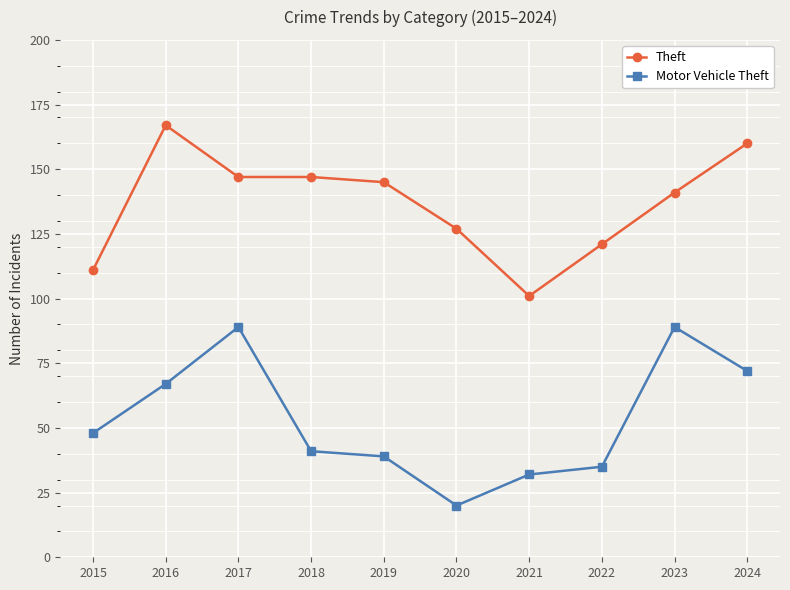

At 2017, list the series in order from largest to smallest.

Theft, Motor Vehicle Theft